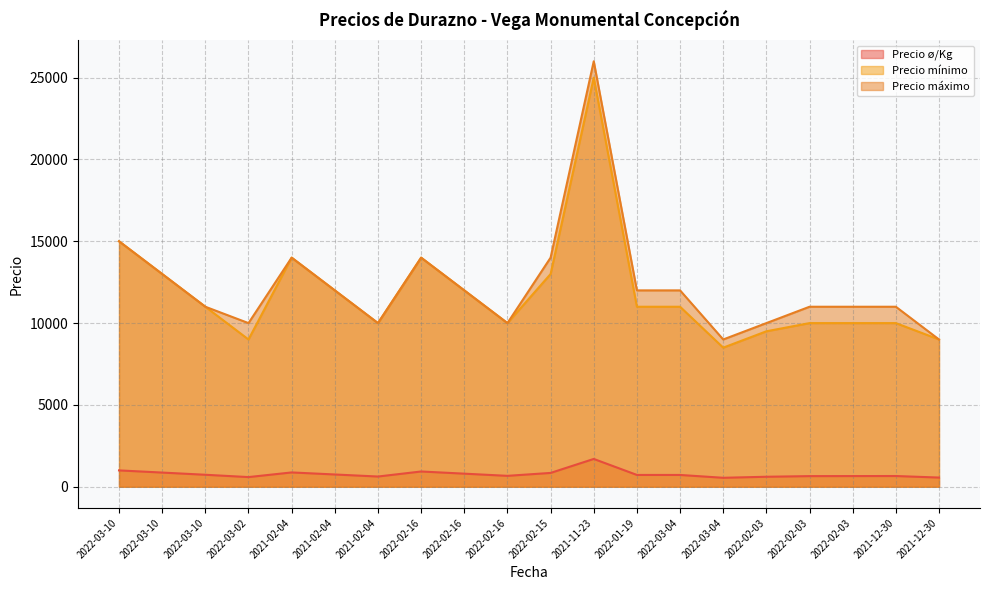

Rank the series by their maximum value, from highest to lowest.

Precio máximo, Precio mínimo, Precio ø/Kg